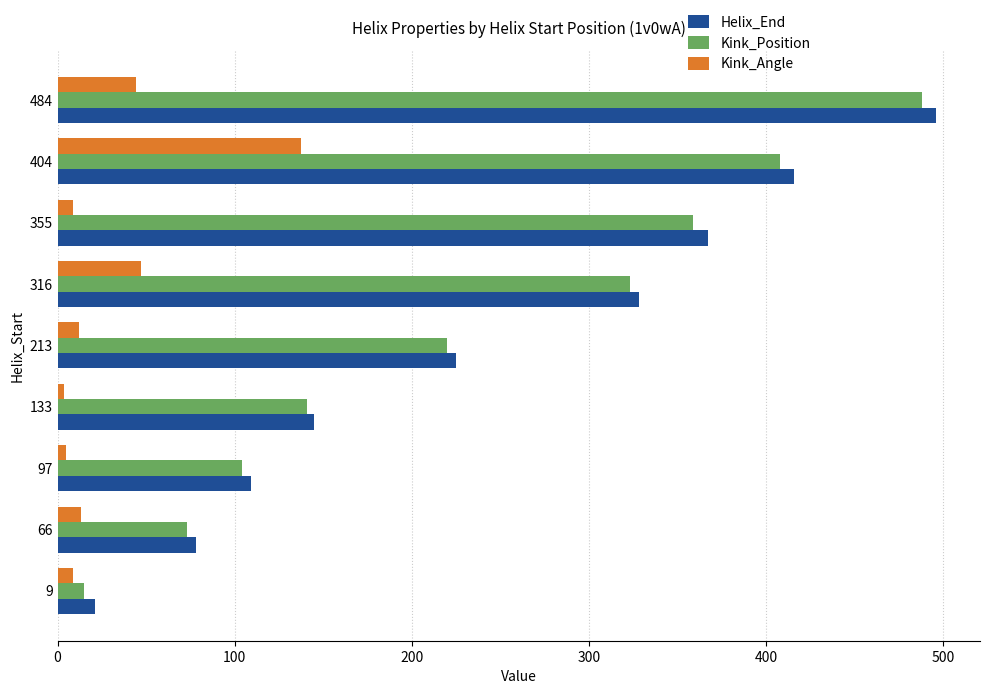

Which label corresponds to the largest value in the chart?

484